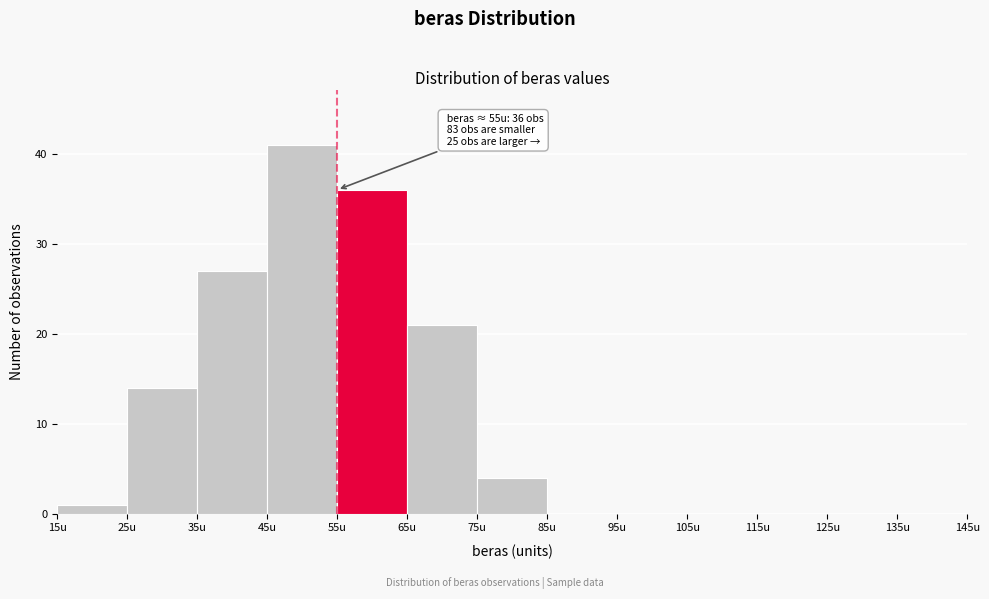

Which range on the x-axis has the tallest bar?

45 to 55